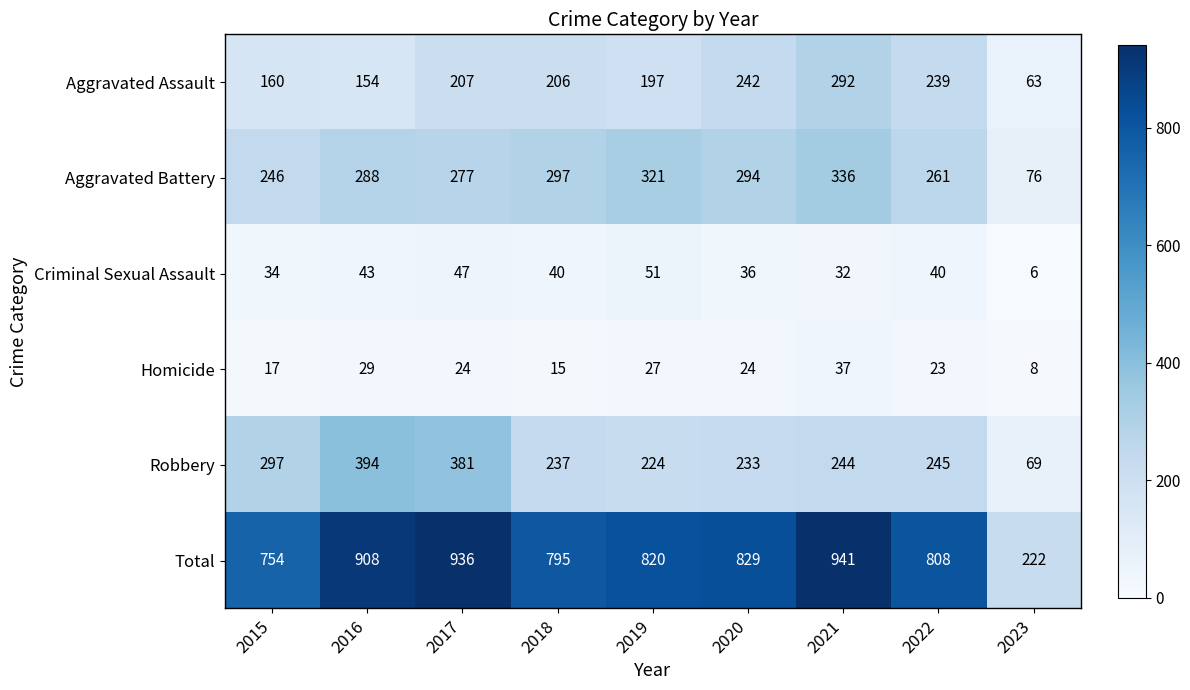

What is the minimum value shown in the chart?

6